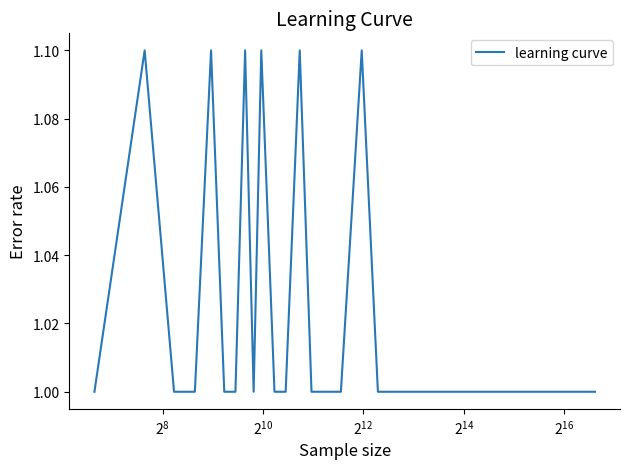

What is the smallest value displayed?

1.0